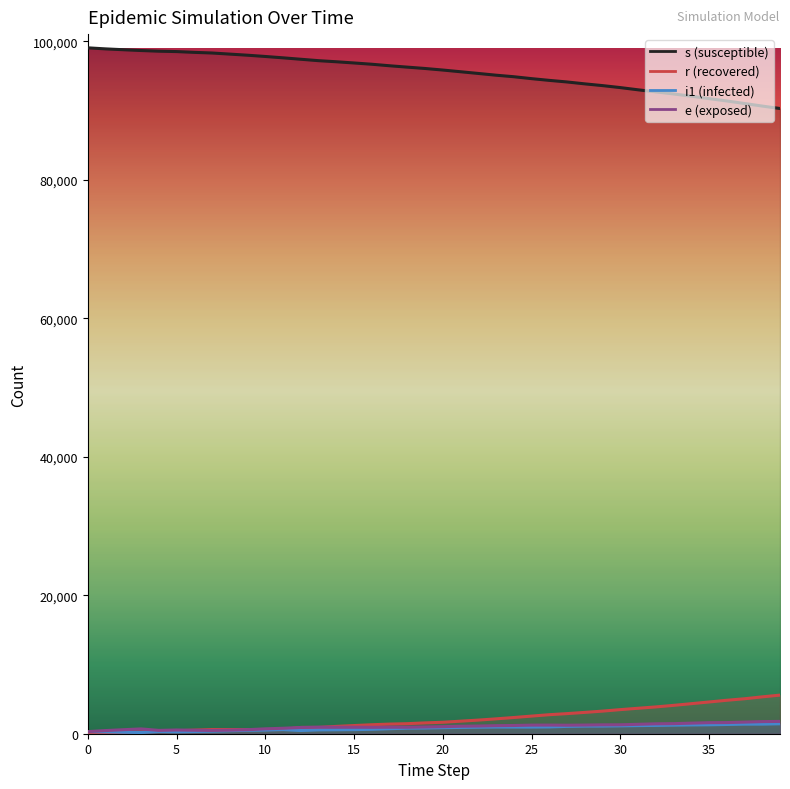

True or false: i1 (infected) and e (exposed) intersect in this chart.

False